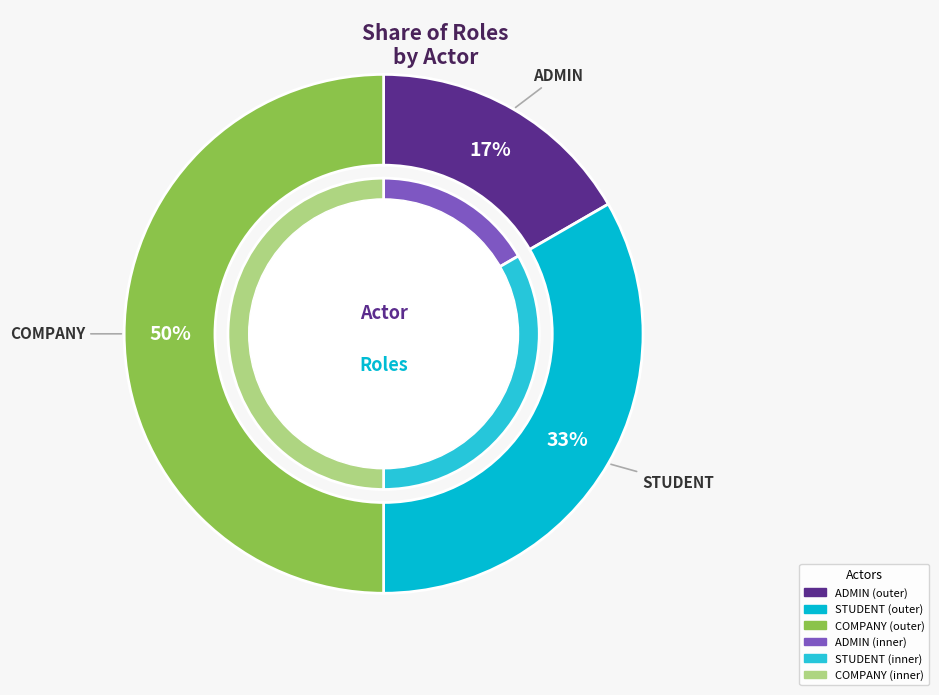

What percentage is NOT represented by COMPANY?

50.0%